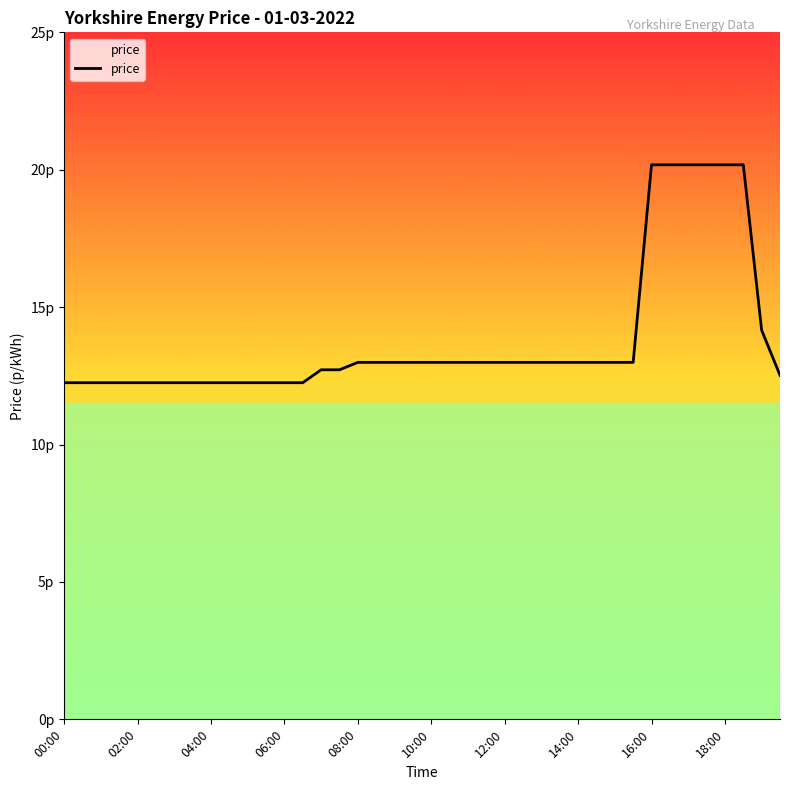

True or false: the data has more than 2 interior local peaks.

False